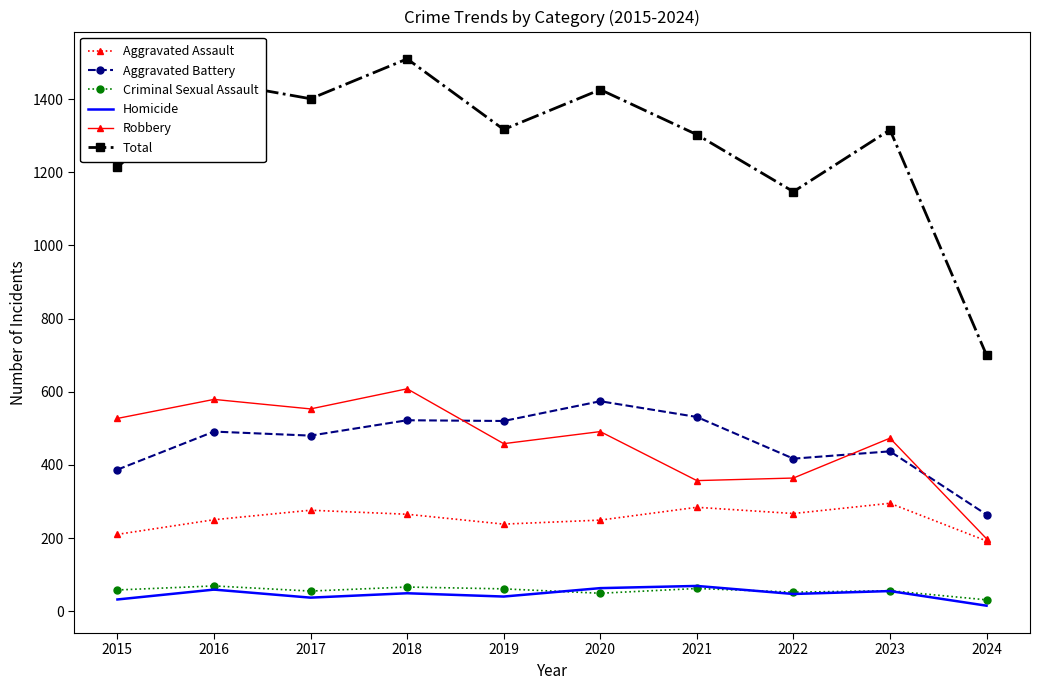

Which series has the largest total across all categories?

Total